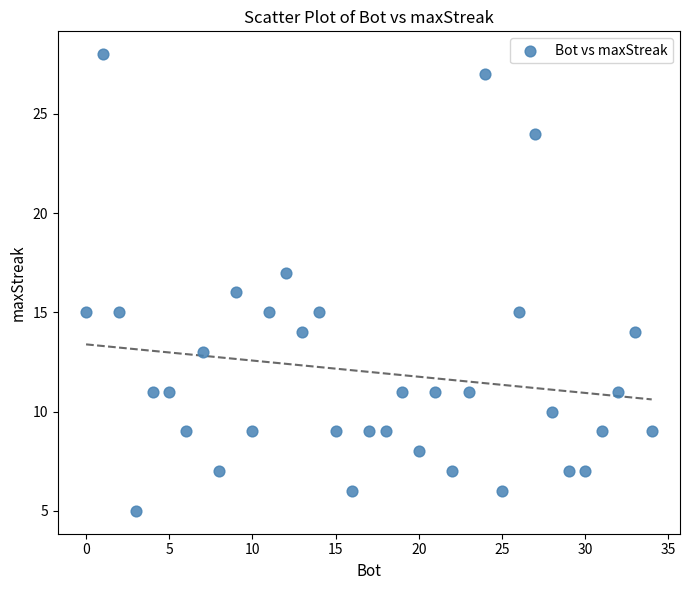

What is the range of Y values (max minus min)?

23